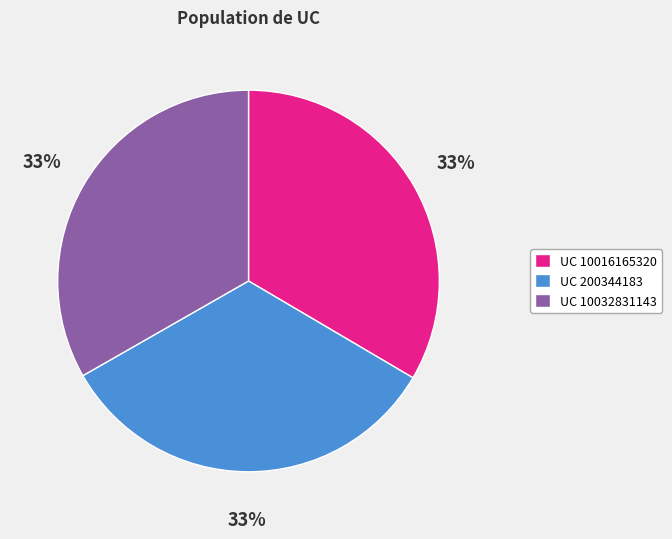

What is the ratio of the value at UC 200344183 to the value at UC 10032831143?

1.0